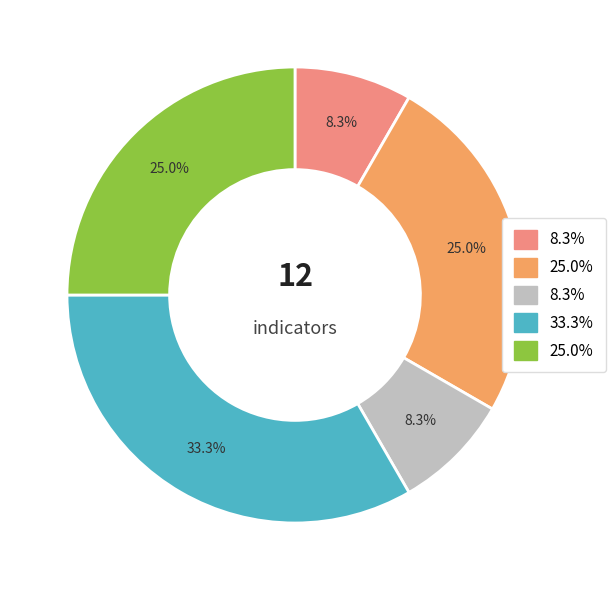

Does any single category account for the majority?

No